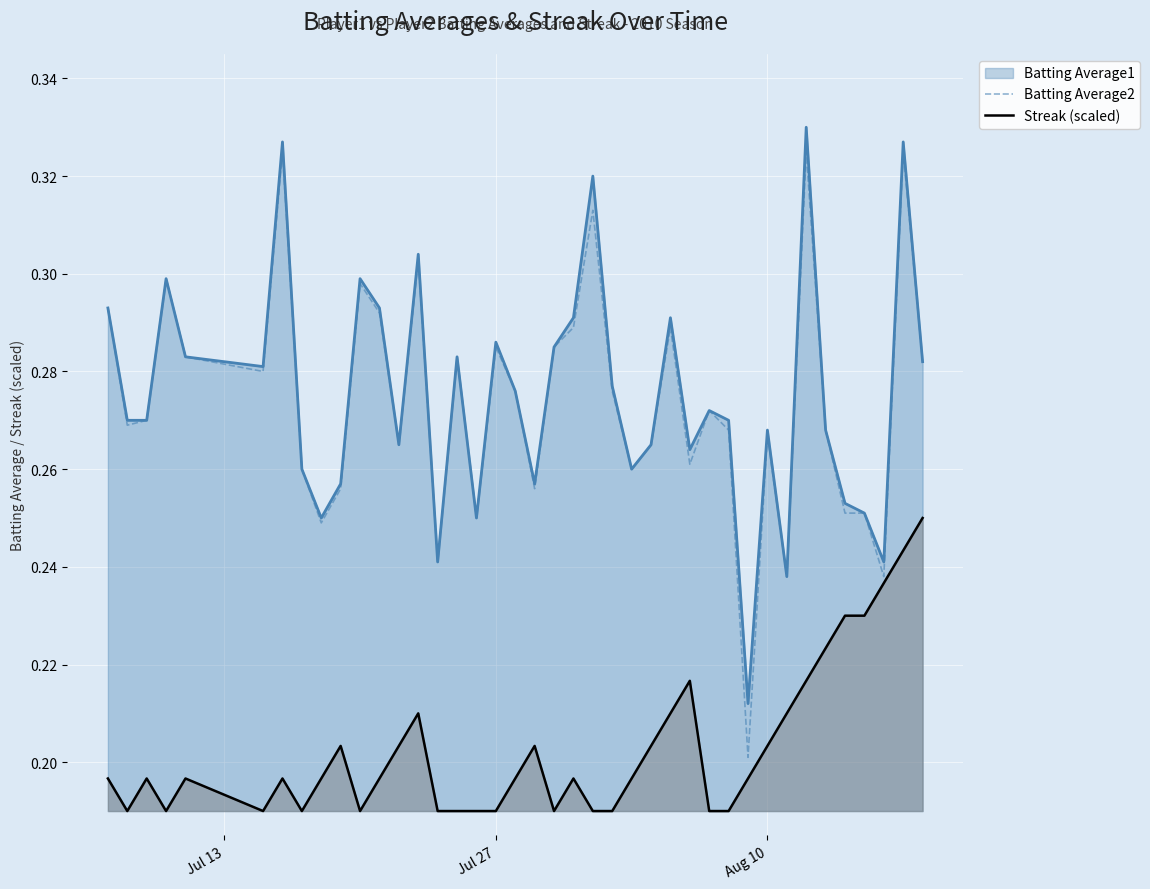

Which series has the widest spread of values?

Batting Average2